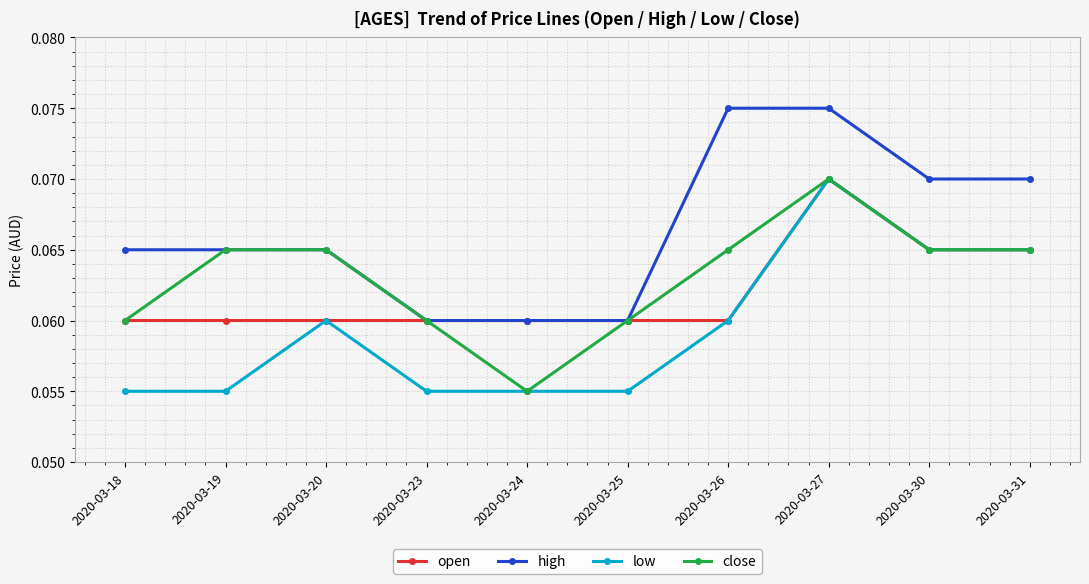

True or false: low and high intersect in this chart.

False